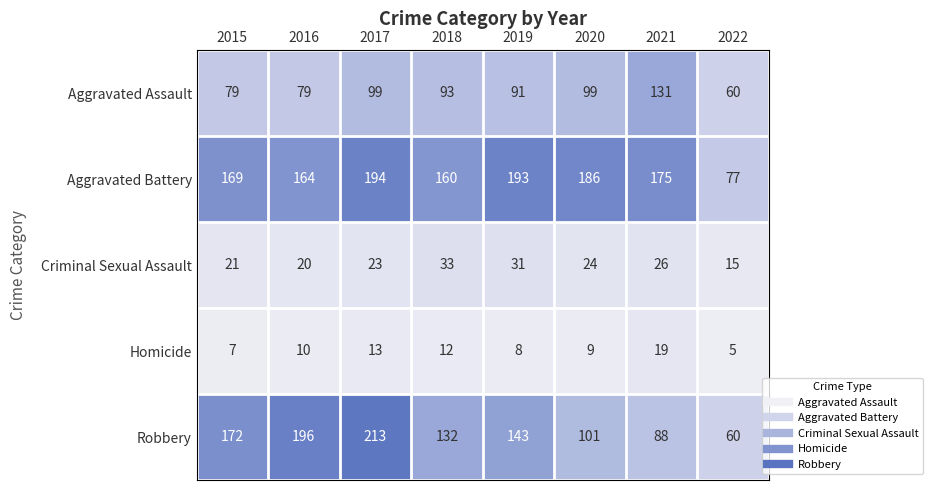

Count the number of data series in this chart.

5